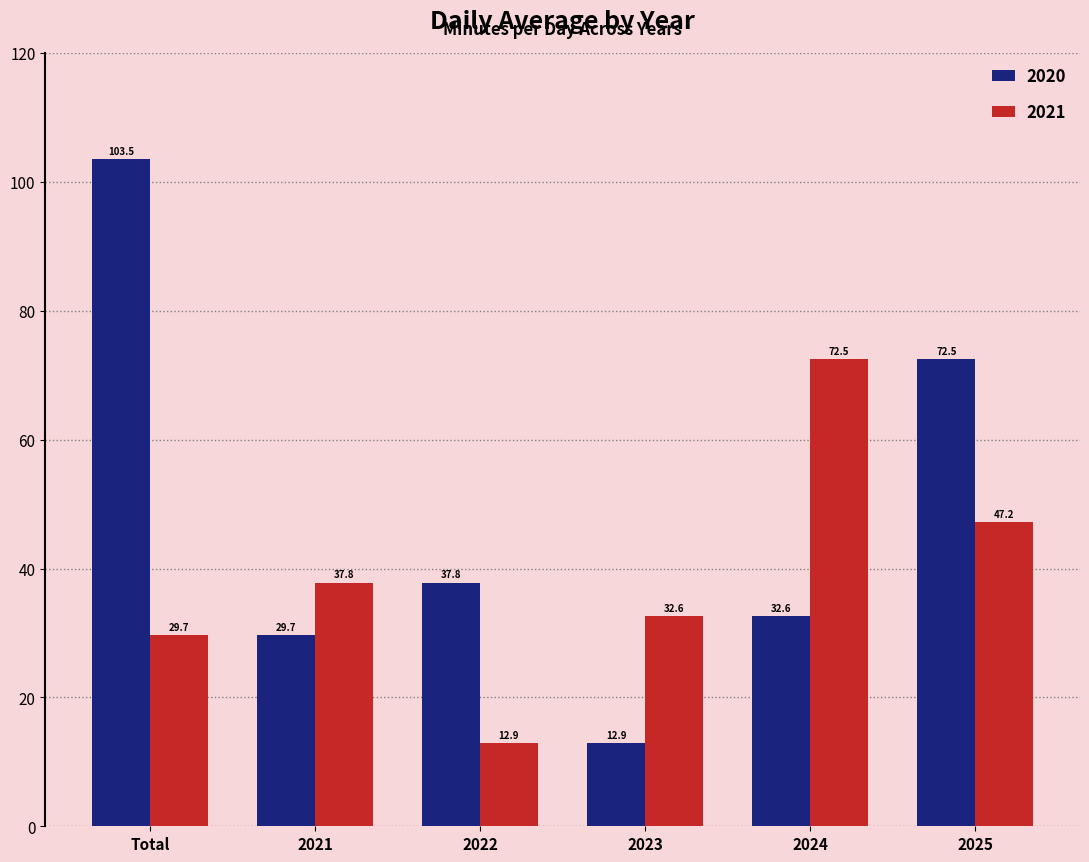

How many bars are there in each group?

2